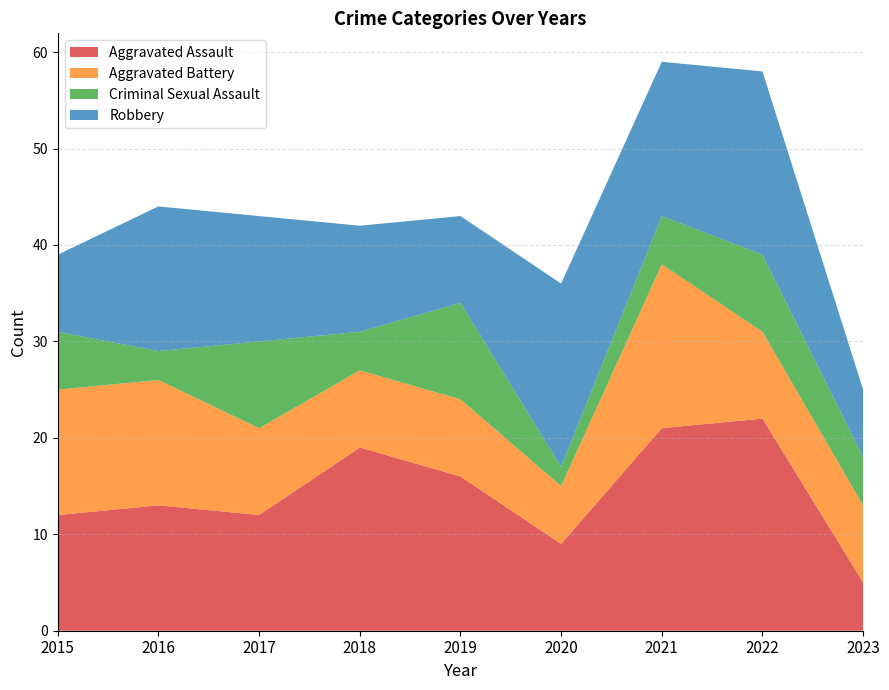

Reading left to right, what are all the values shown in this chart?

Aggravated Assault: 12	13	12	19	16	9	21	22	5
Aggravated Battery: 13	13	9	8	8	6	17	9	8
Criminal Sexual Assault: 6	3	9	4	10	2	5	8	5
Robbery: 8	15	13	11	9	19	16	19	7